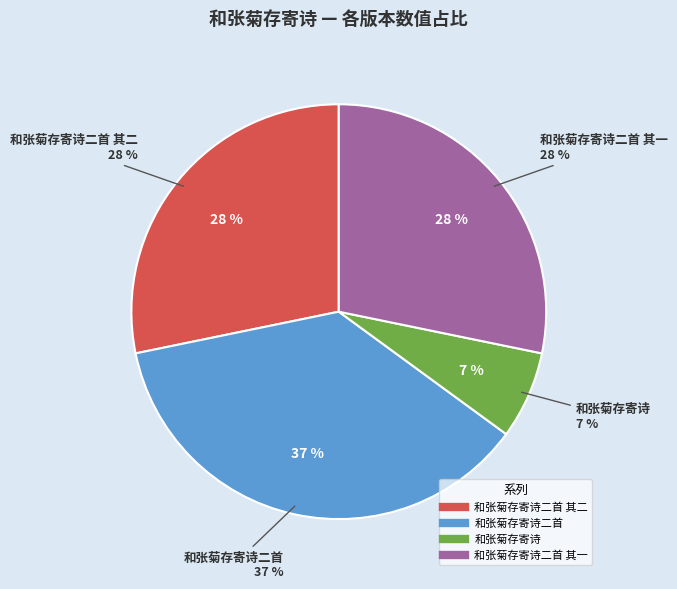

What portion of the pie excludes 和张菊存寄诗二首 其二?

71.8%